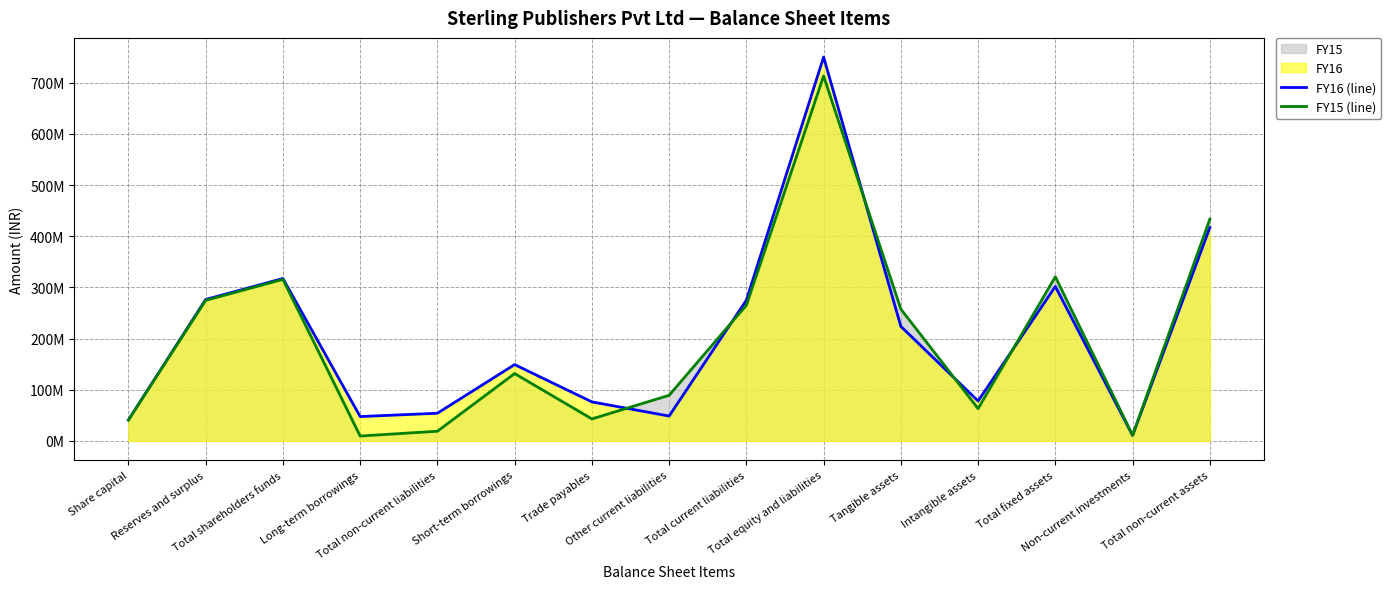

What value does the FY16 (line) series have at Total equity and liabilities?

750212415